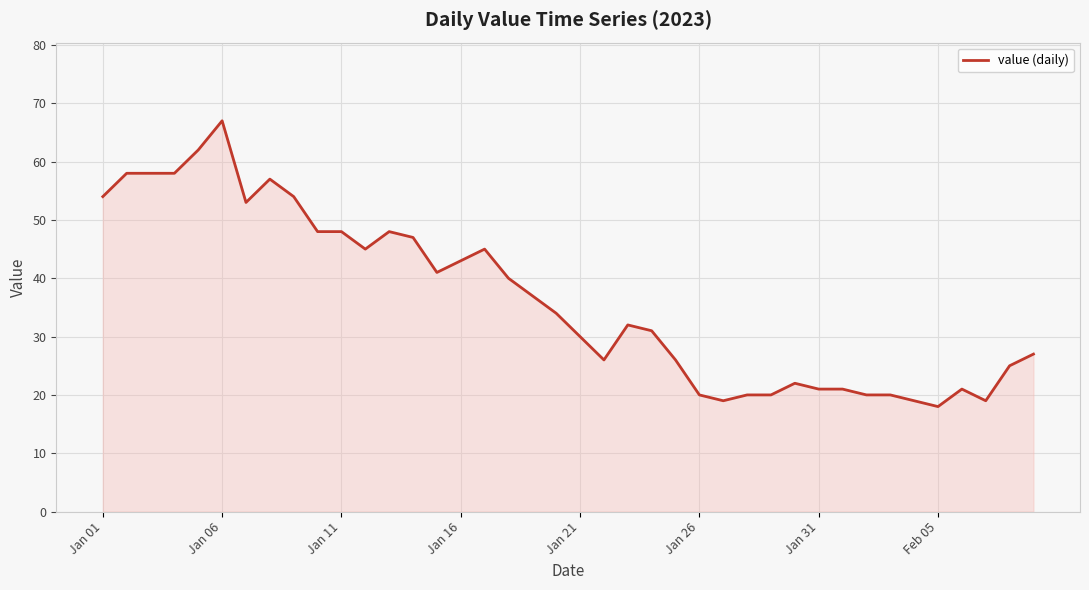

What is the minimum value shown in the chart?

18